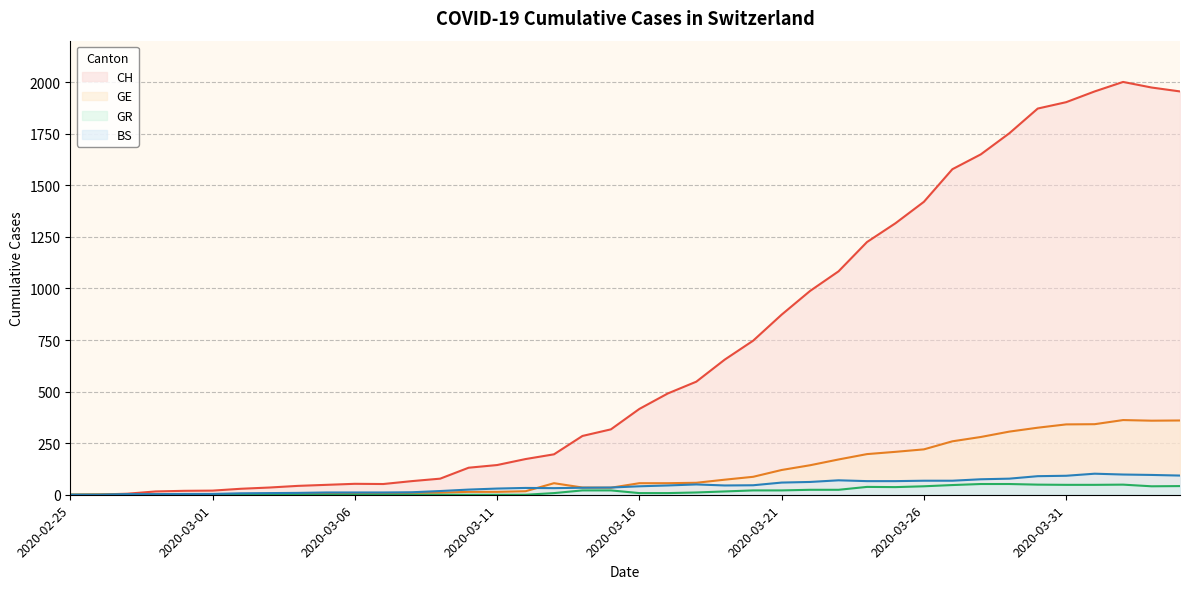

How many lines are shown in the chart?

4